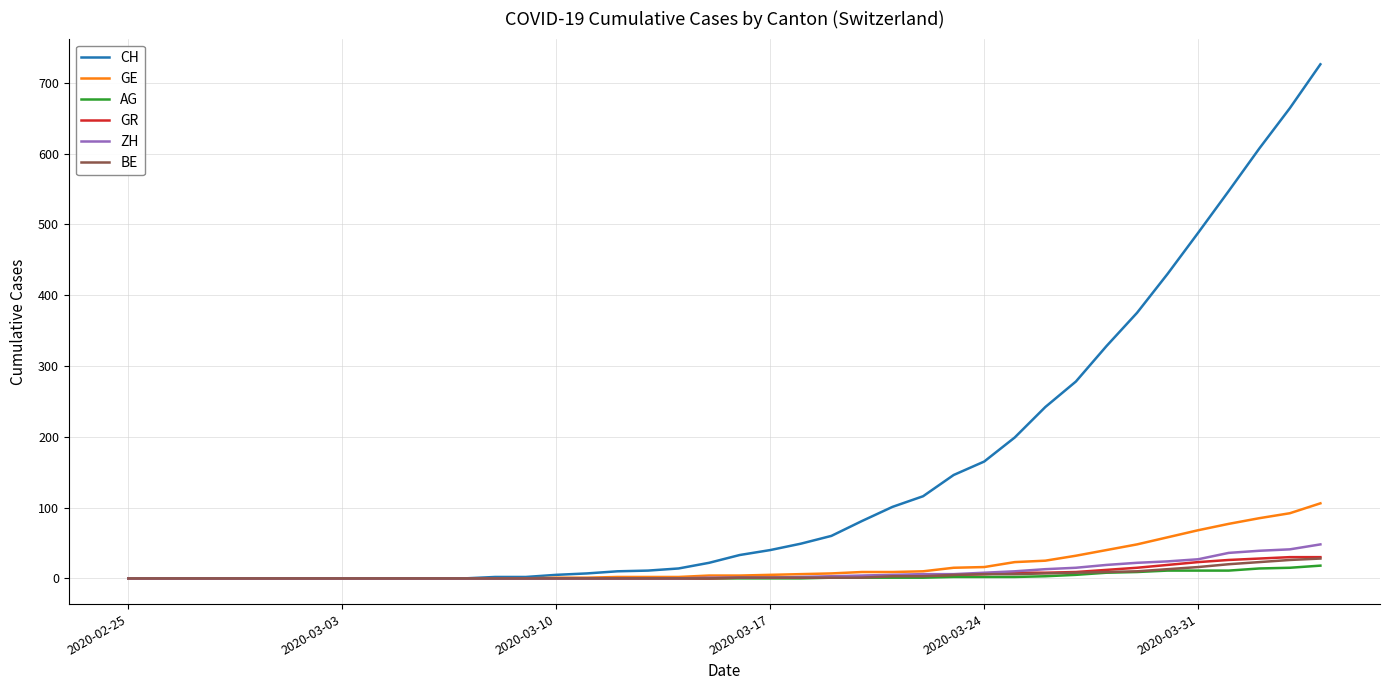

Which series has the largest total across all categories?

CH